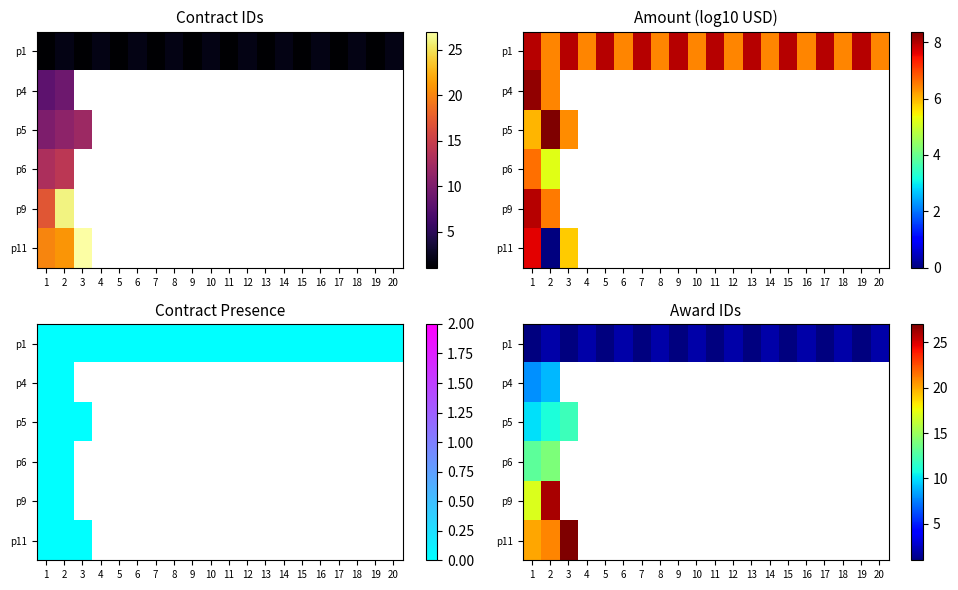

Is it true that p5 equals 7.9 at 3?

False